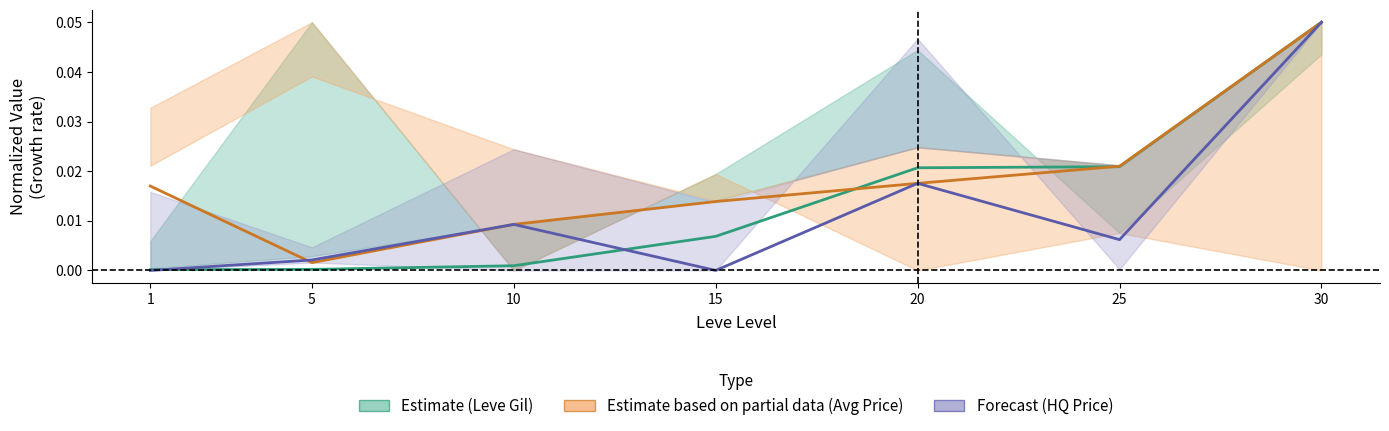

Which label corresponds to the smallest value in the chart?

1